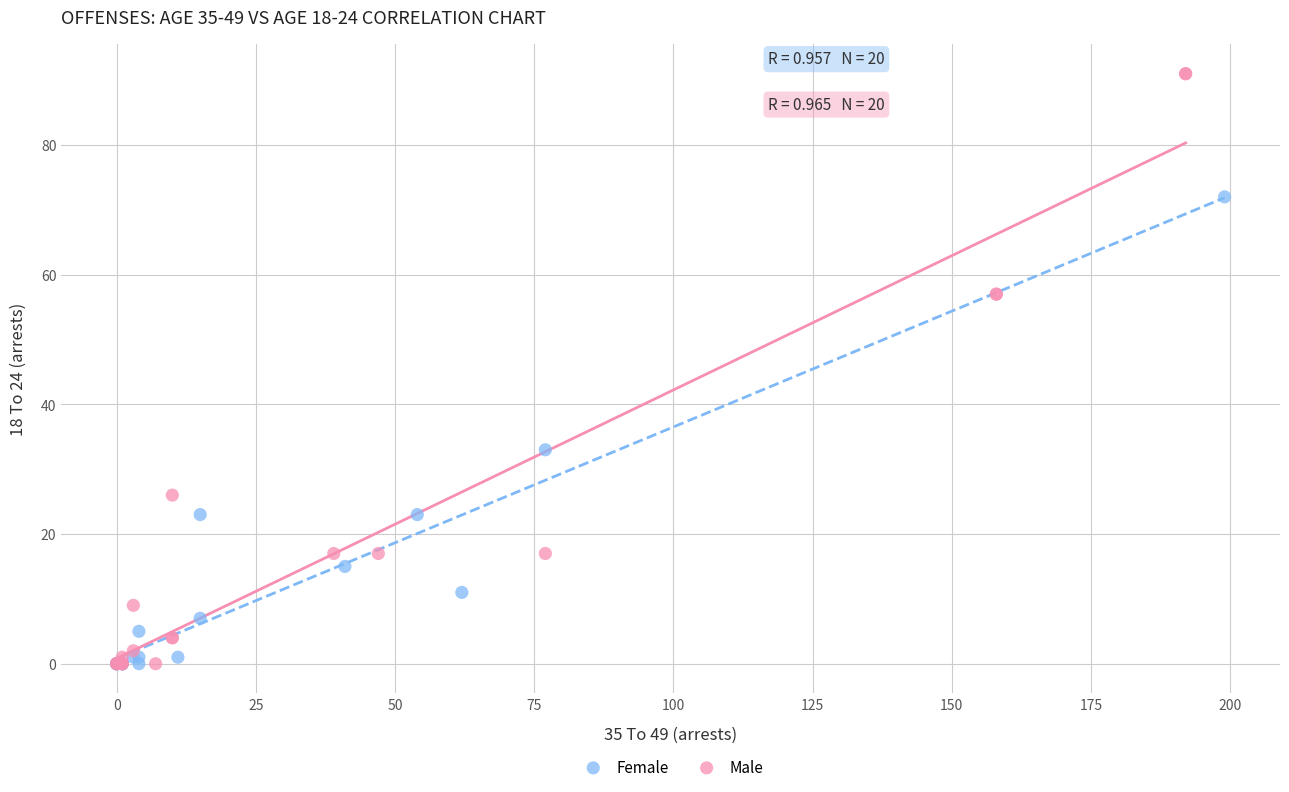

Which series reaches the maximum Y coordinate?

Male